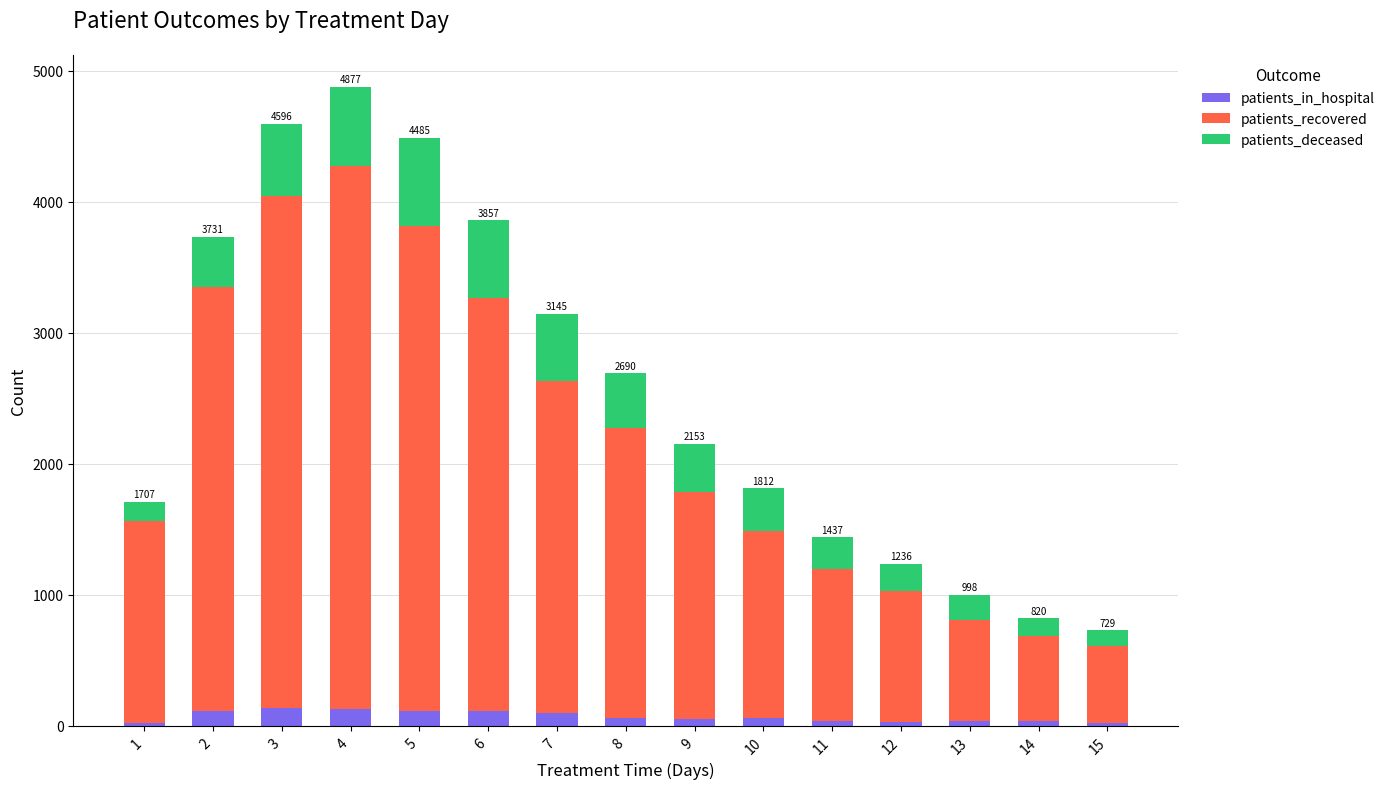

What is the sum of all patients_in_hospital values?

1033